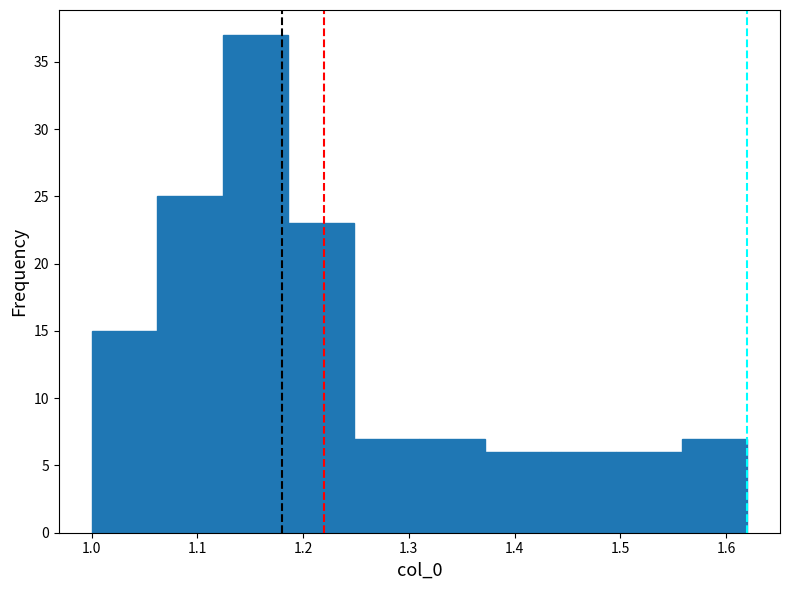

Reading left to right, list every bar in this chart as the range it spans on the x-axis followed by its height. Neither the bar edges nor the heights are printed on the chart, so give them approximately, as read against the axes.

1.000 to 1.062: 15
1.062 to 1.124: 25
1.124 to 1.186: 37
1.186 to 1.248: 23
1.248 to 1.310: 7
1.310 to 1.372: 7
1.372 to 1.434: 6
1.434 to 1.496: 6
1.496 to 1.558: 6
1.558 to 1.620: 7